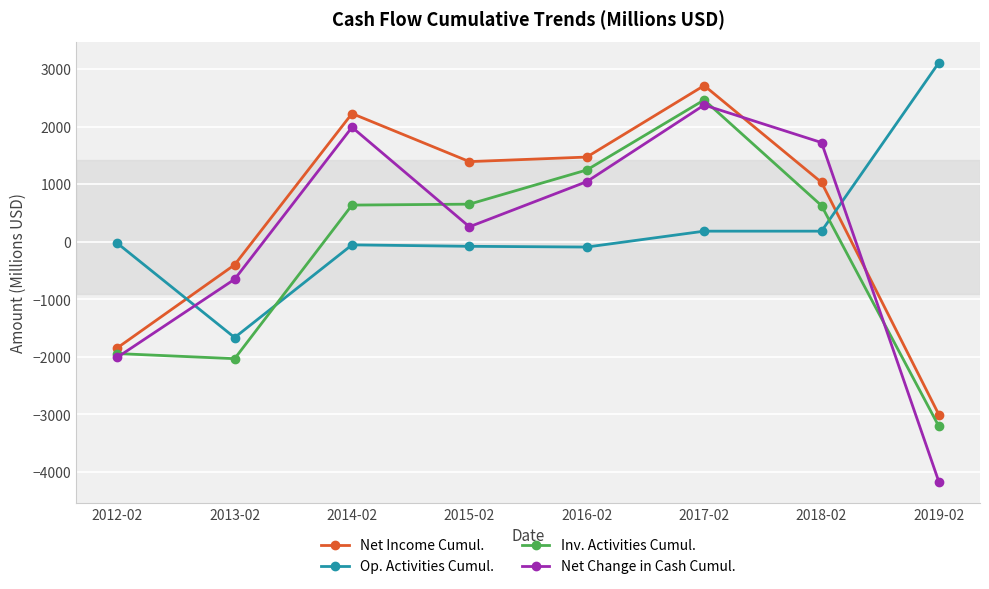

At which label does Op. Activities Cumul. first exceed -26?

2017-02